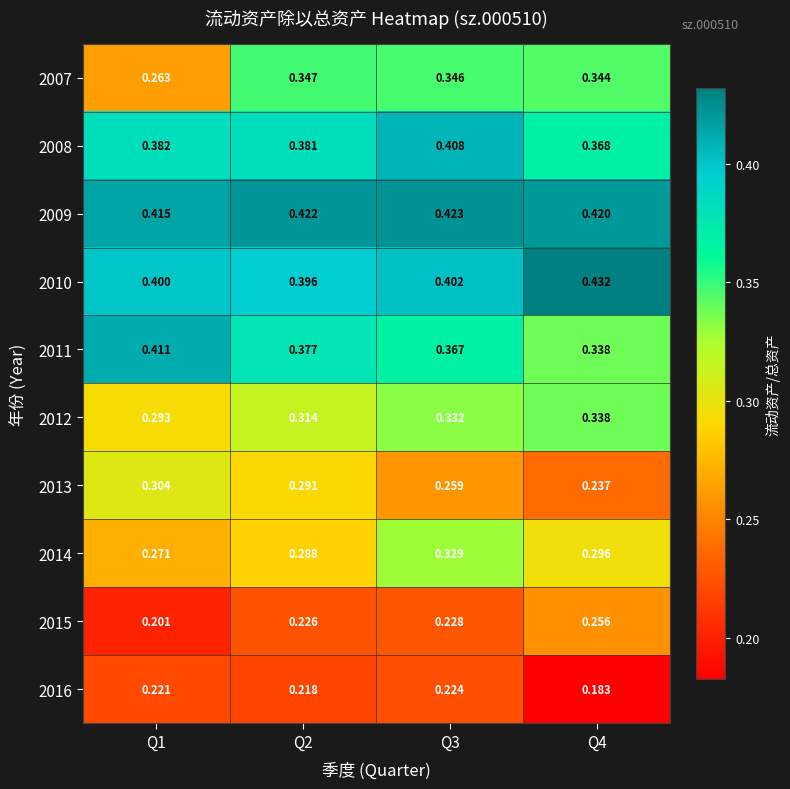

Is the value of 2016 at Q4 greater than the value of 2011 at Q3?

No